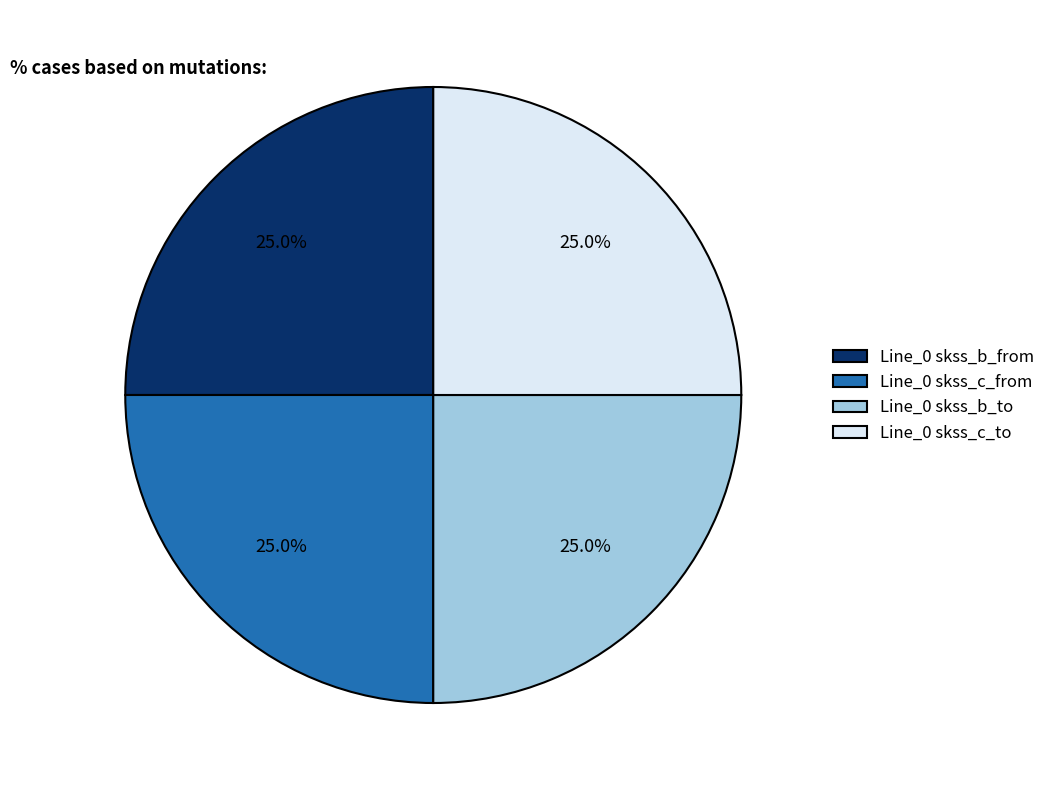

What percentage is NOT represented by Line_0 skss_b_from?

75.0%